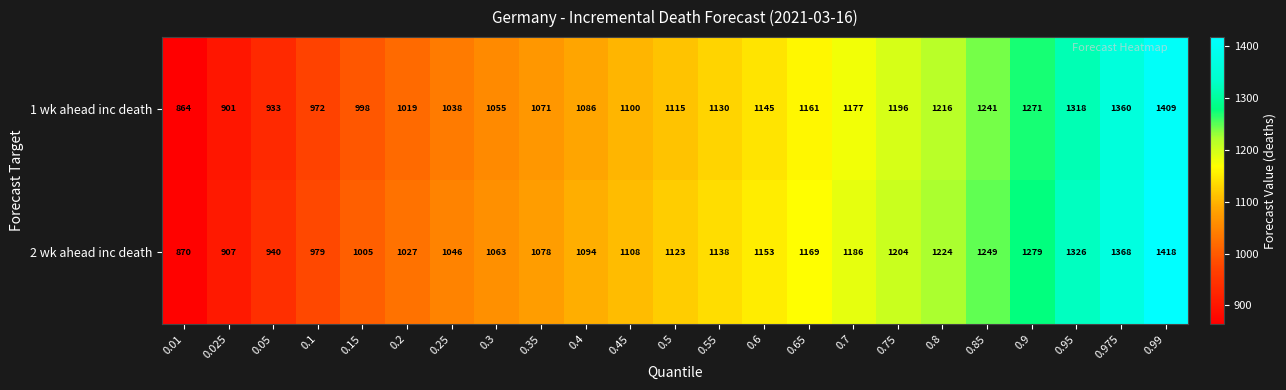

What is the difference between the maximum and second lowest values in the 2 wk ahead inc death series?

511